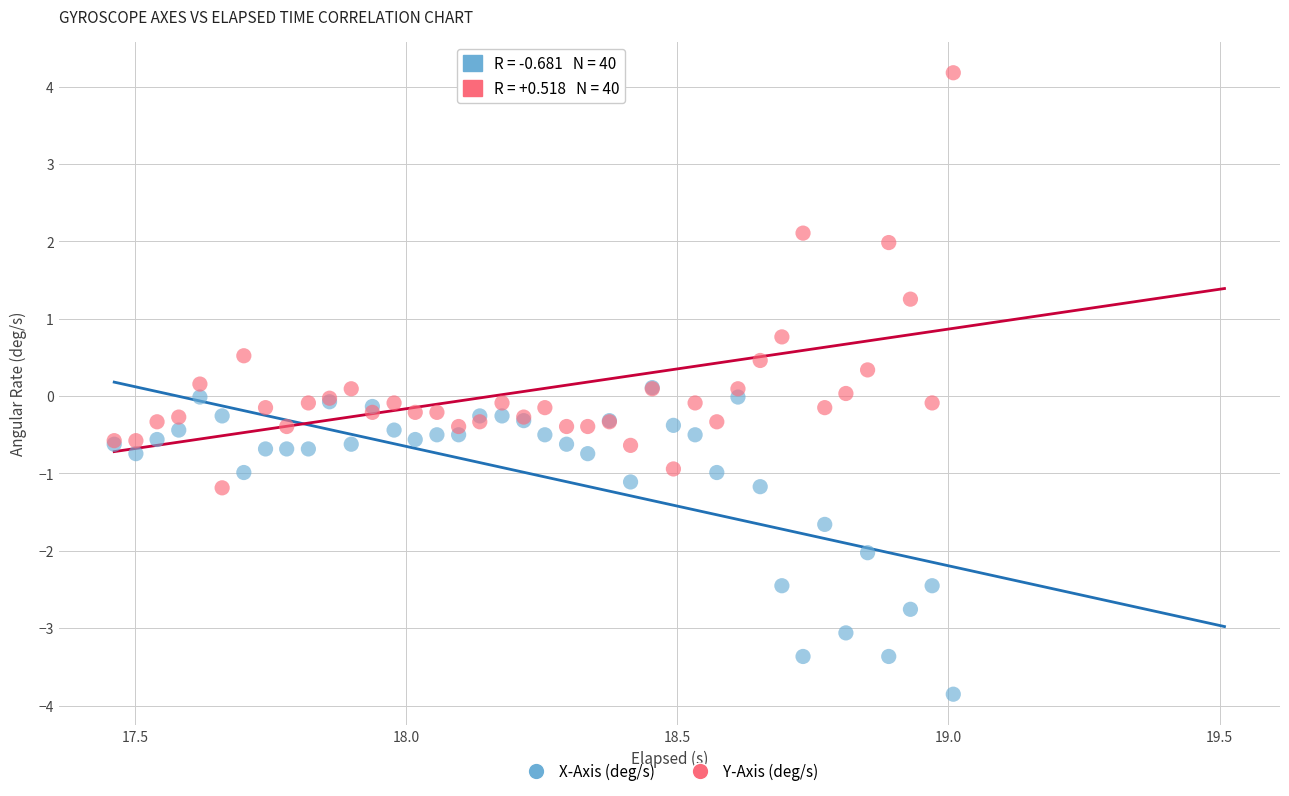

What are all the series names shown in the legend?

X-Axis (deg/s), Y-Axis (deg/s)